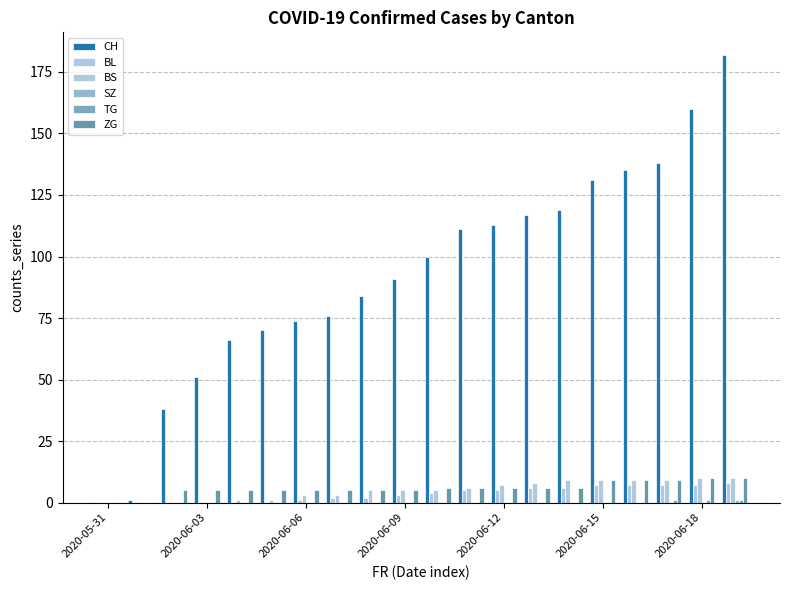

Are the bars horizontal?

No